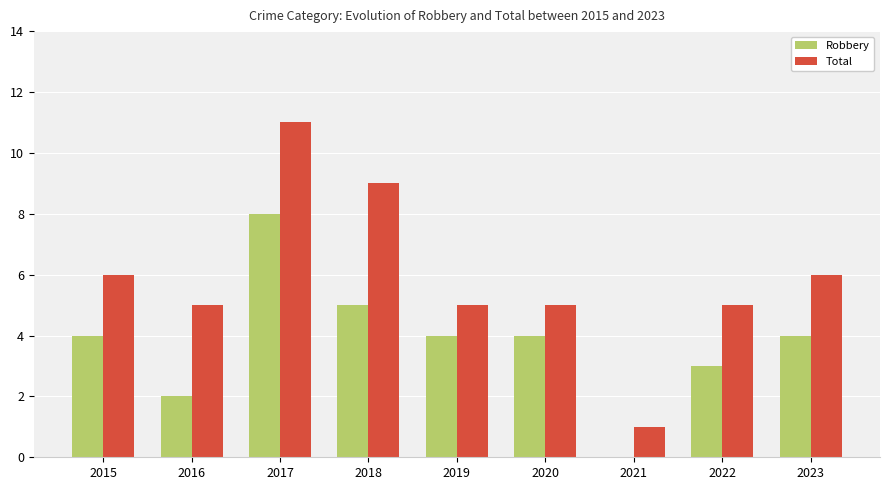

What is the total value across all series at 2017?

19